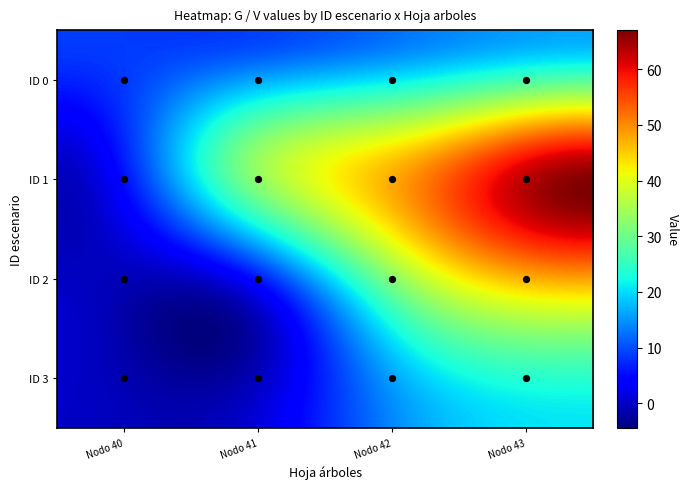

At how many categories does at least one series exceed 38?

2